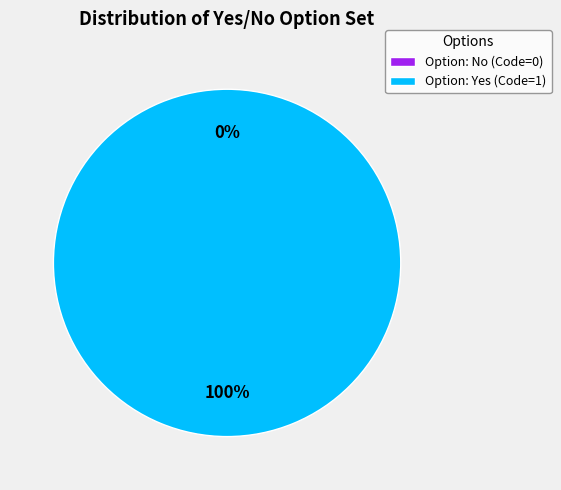

Is there any slice that represents more than half of the pie?

Yes